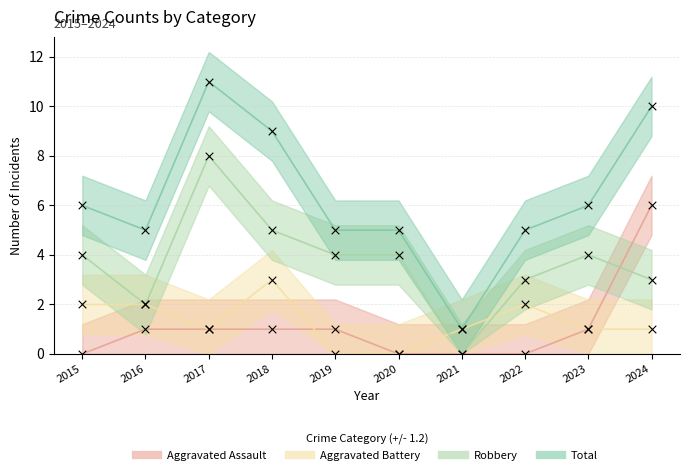

At how many categories does at least one series exceed 8?

3